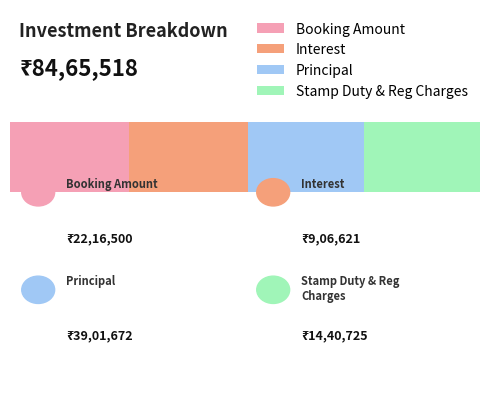

What are all the series names shown in the legend?

Booking Amount, Interest, Principal, Stamp Duty & Reg Charges